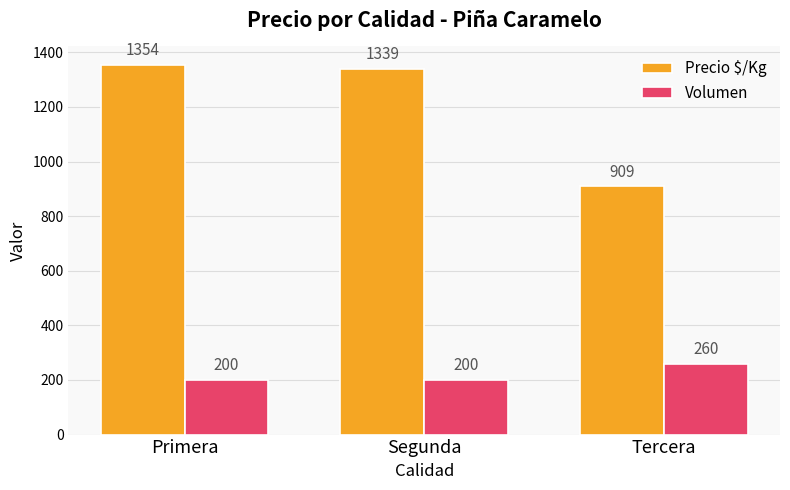

How many data points does each series have?

3